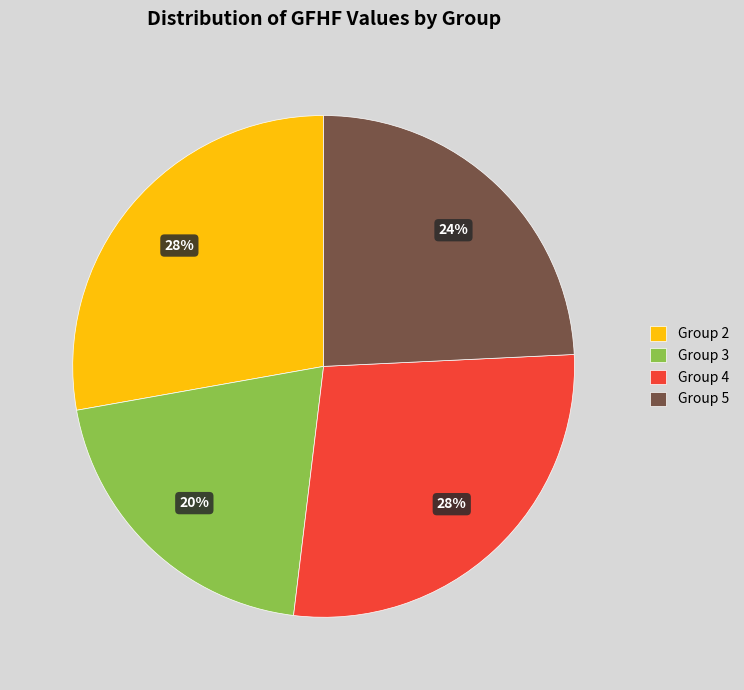

Is the sum of Group 2 and Group 4 greater than half?

Yes